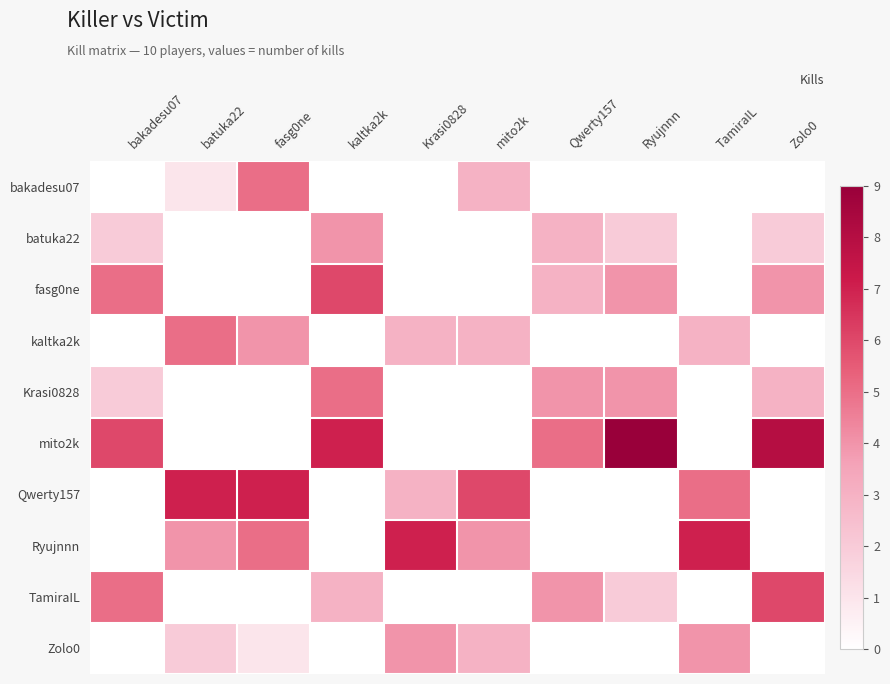

Reading left to right, what are all the values shown in this chart?

bakadesu07: bakadesu07=0	batuka22=1	fasg0ne=5	kaltka2k=0	Krasi0828=0	mito2k=3	Qwerty157=0	Ryujnnn=0	TamiraIL=0	Zolo0=0
batuka22: bakadesu07=2	batuka22=0	fasg0ne=0	kaltka2k=4	Krasi0828=0	mito2k=0	Qwerty157=3	Ryujnnn=2	TamiraIL=0	Zolo0=2
fasg0ne: bakadesu07=5	batuka22=0	fasg0ne=0	kaltka2k=6	Krasi0828=0	mito2k=0	Qwerty157=3	Ryujnnn=4	TamiraIL=0	Zolo0=4
kaltka2k: bakadesu07=0	batuka22=5	fasg0ne=4	kaltka2k=0	Krasi0828=3	mito2k=3	Qwerty157=0	Ryujnnn=0	TamiraIL=3	Zolo0=0
Krasi0828: bakadesu07=2	batuka22=0	fasg0ne=0	kaltka2k=5	Krasi0828=0	mito2k=0	Qwerty157=4	Ryujnnn=4	TamiraIL=0	Zolo0=3
mito2k: bakadesu07=6	batuka22=0	fasg0ne=0	kaltka2k=7	Krasi0828=0	mito2k=0	Qwerty157=5	Ryujnnn=9	TamiraIL=0	Zolo0=8
Qwerty157: bakadesu07=0	batuka22=7	fasg0ne=7	kaltka2k=0	Krasi0828=3	mito2k=6	Qwerty157=0	Ryujnnn=0	TamiraIL=5	Zolo0=0
Ryujnnn: bakadesu07=0	batuka22=4	fasg0ne=5	kaltka2k=0	Krasi0828=7	mito2k=4	Qwerty157=0	Ryujnnn=0	TamiraIL=7	Zolo0=0
TamiraIL: bakadesu07=5	batuka22=0	fasg0ne=0	kaltka2k=3	Krasi0828=0	mito2k=0	Qwerty157=4	Ryujnnn=2	TamiraIL=0	Zolo0=6
Zolo0: bakadesu07=0	batuka22=2	fasg0ne=1	kaltka2k=0	Krasi0828=4	mito2k=3	Qwerty157=0	Ryujnnn=0	TamiraIL=4	Zolo0=0